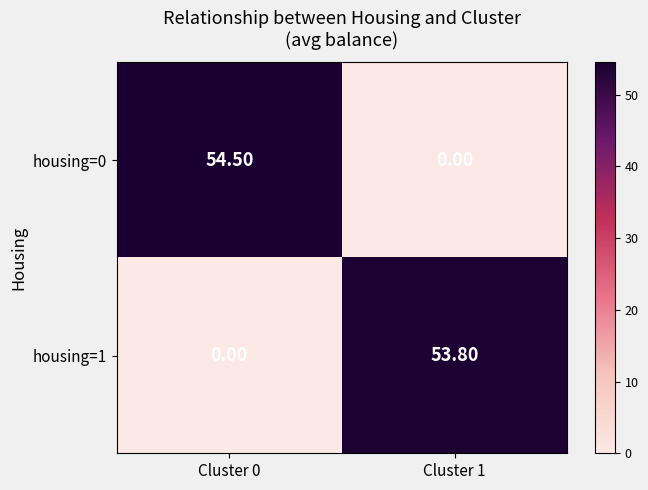

How many categories are shown in the chart?

2